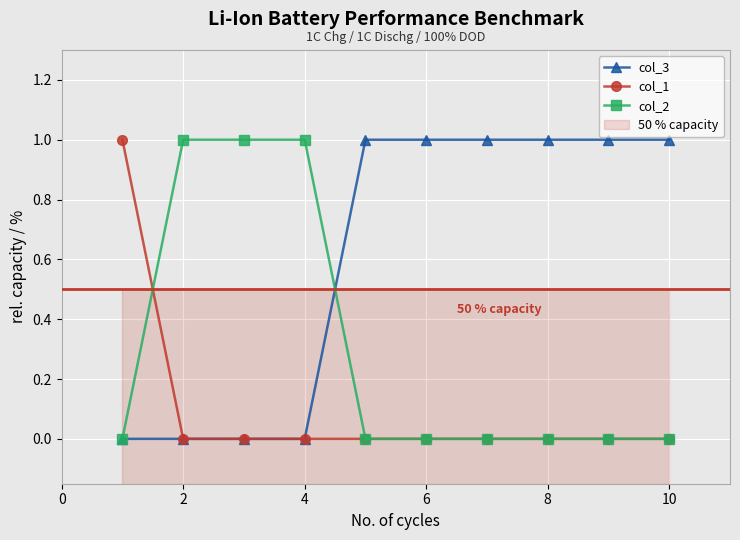

What is the highest value of the col_3 series?

1